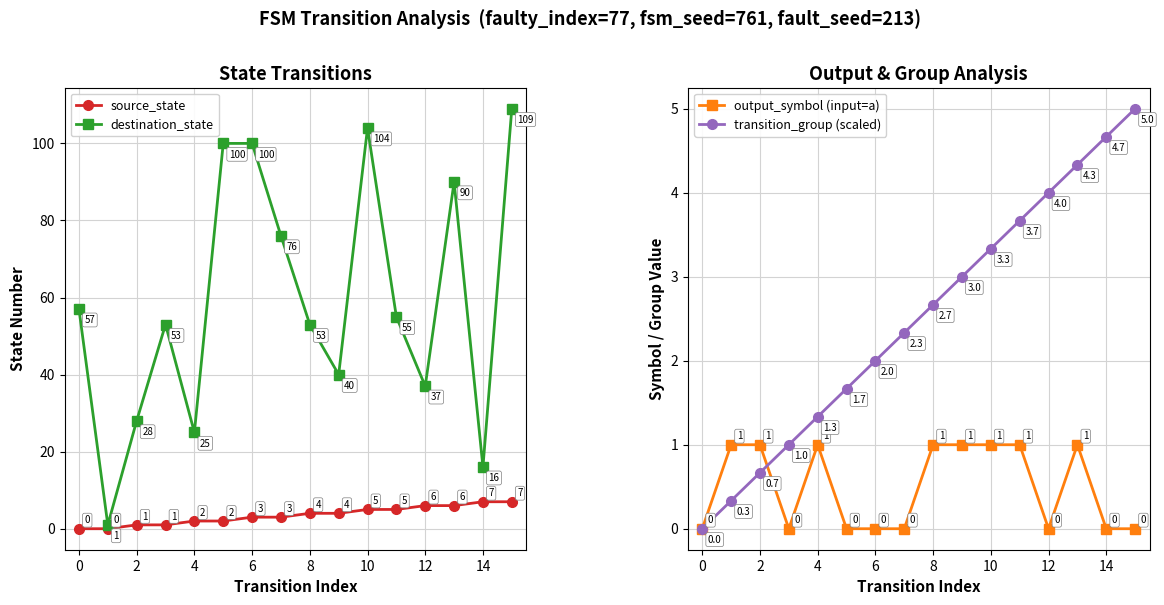

Is it true that transition_group (scaled) equals -2.5 at 0?

False